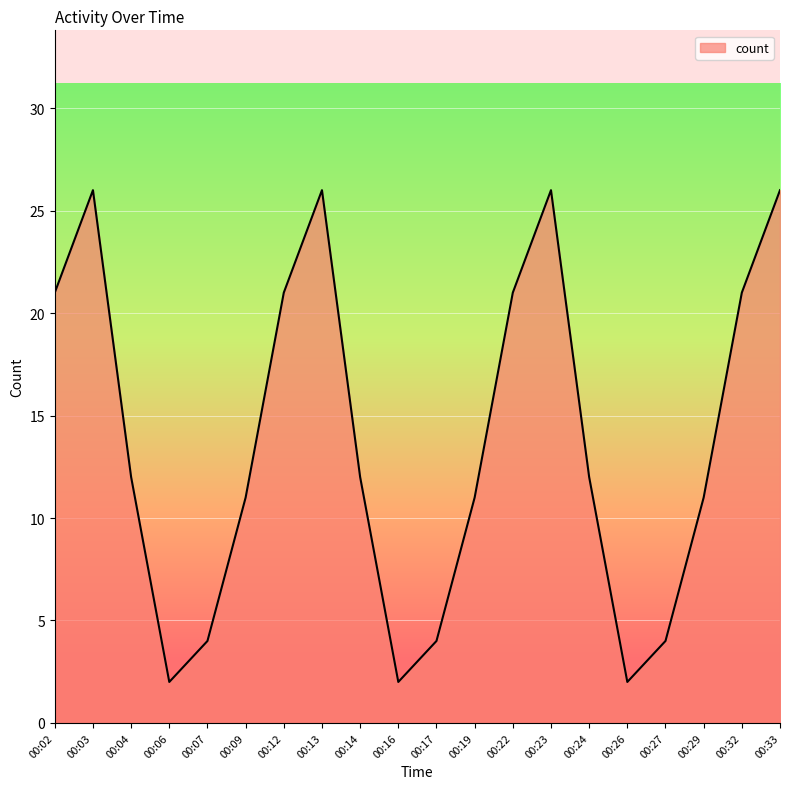

True or false: the data shows 26 at 00:03.

True